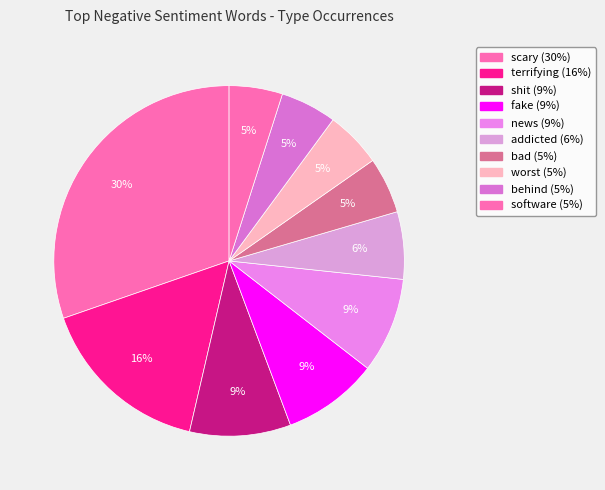

How many slices are in this pie chart?

10